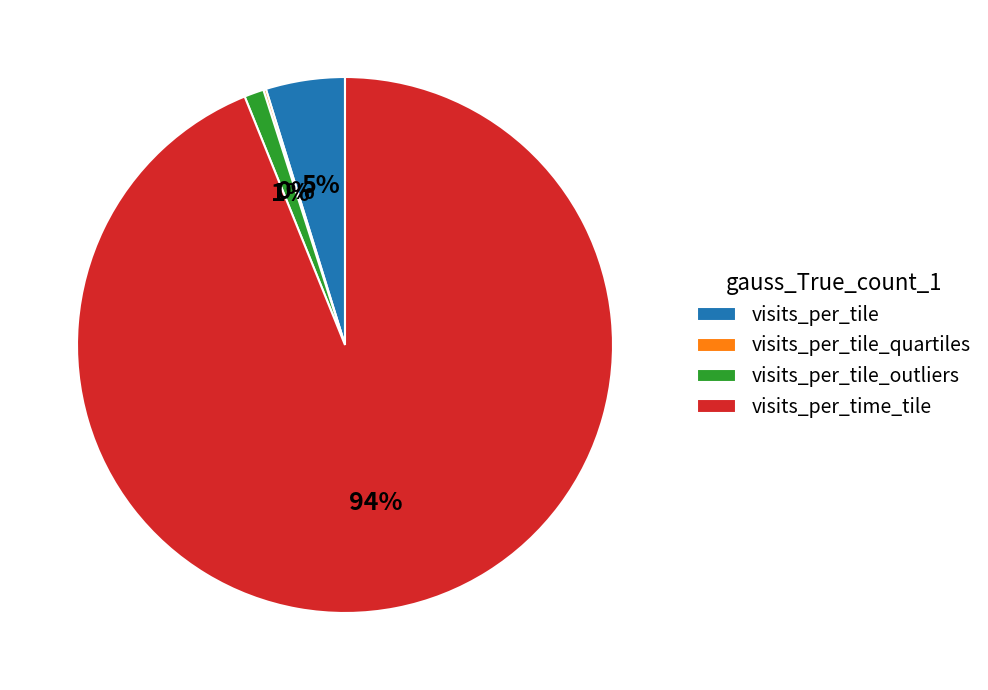

What percentage is the visits_per_time_tile slice, to the nearest percent?

94%